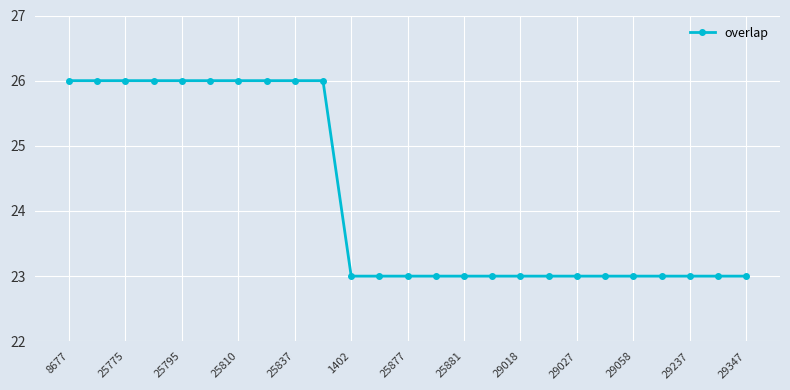

How many values are between 23 and 26?

25